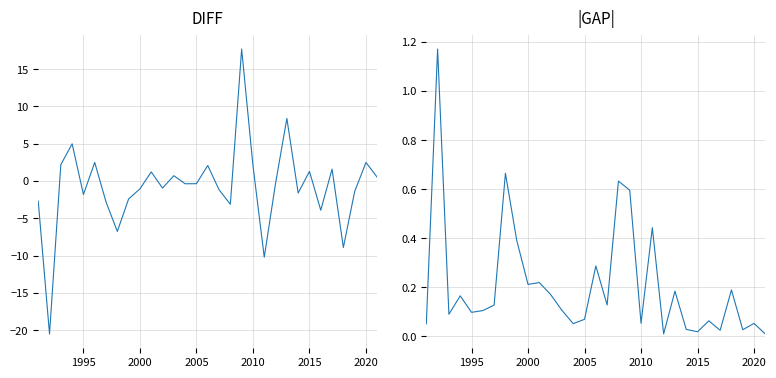

What is the highest value of the |GAP| series?

1.2